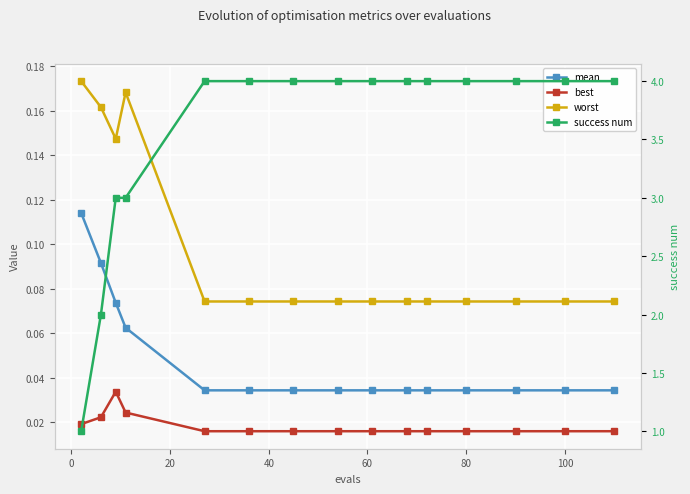

At which category is the sum across all series the highest?

60